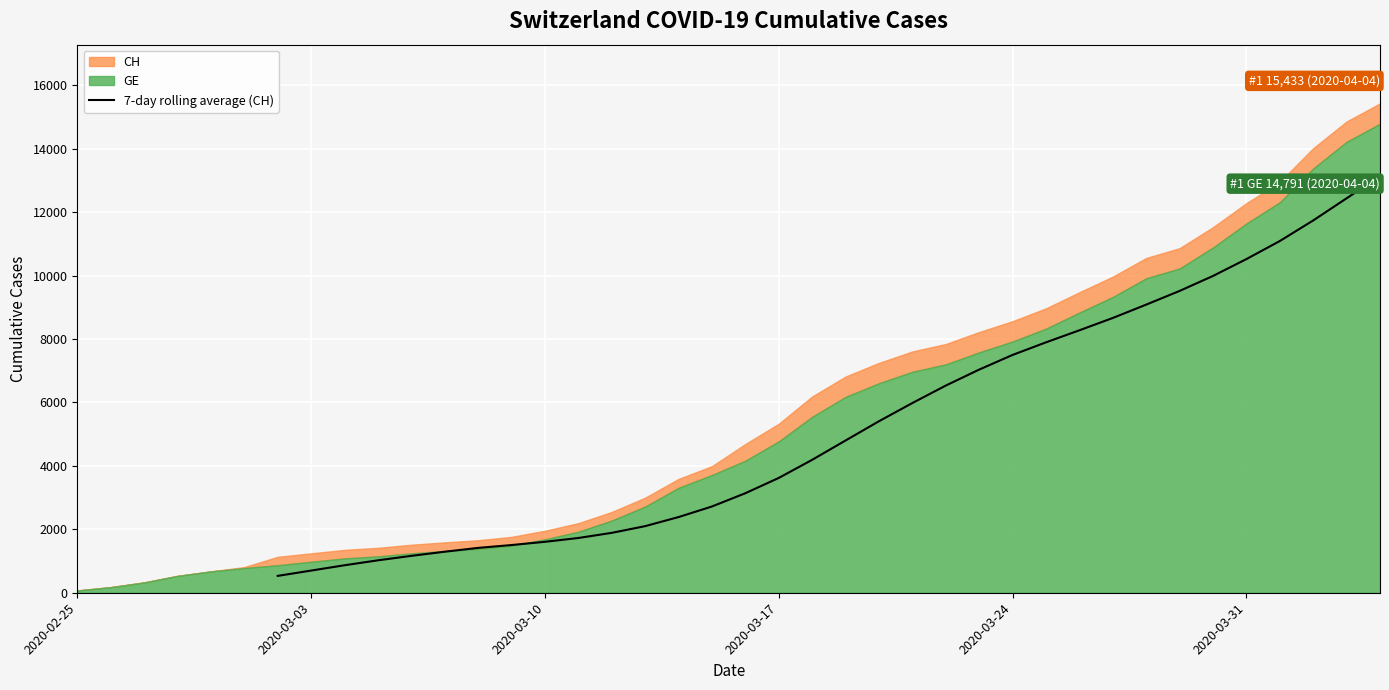

What is the lowest value of the 7-day rolling average (CH) series?

531.7